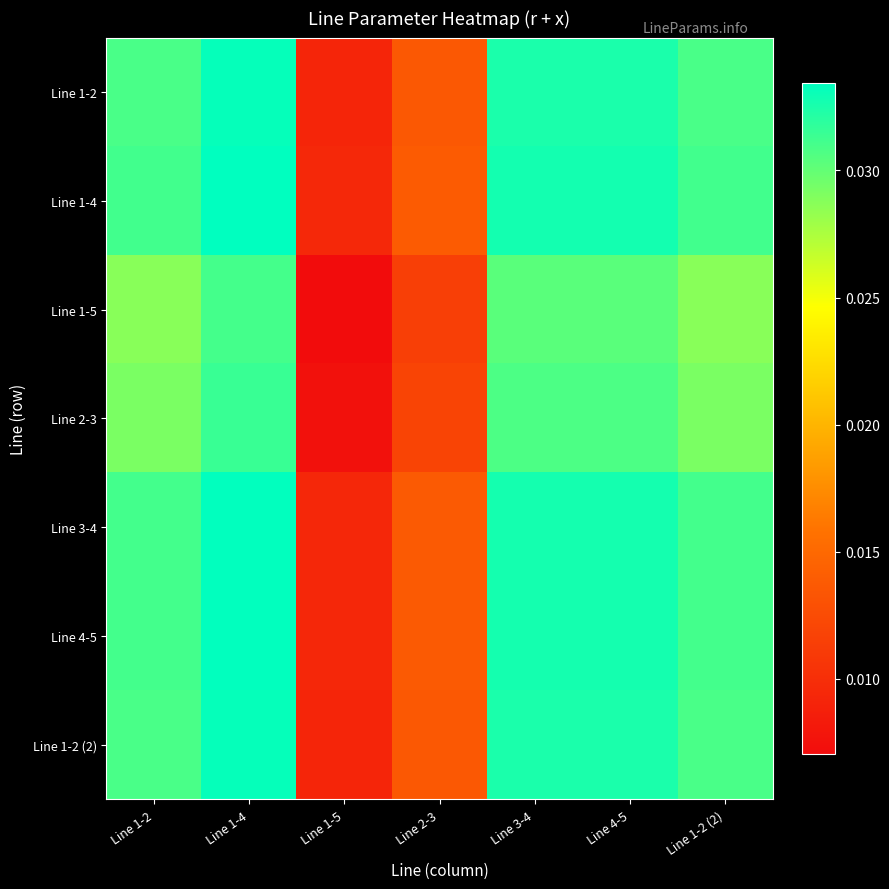

Between Line 1-5 and Line 1-2, which is larger?

Line 1-2